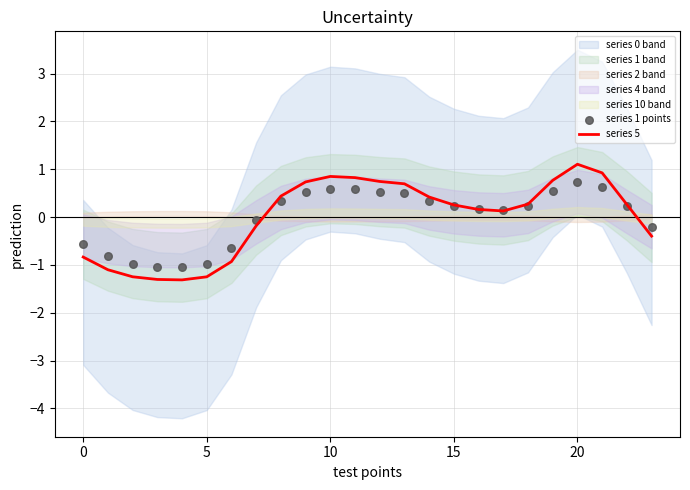

True or false: series 5 has a value of 1.4 at 10.

False